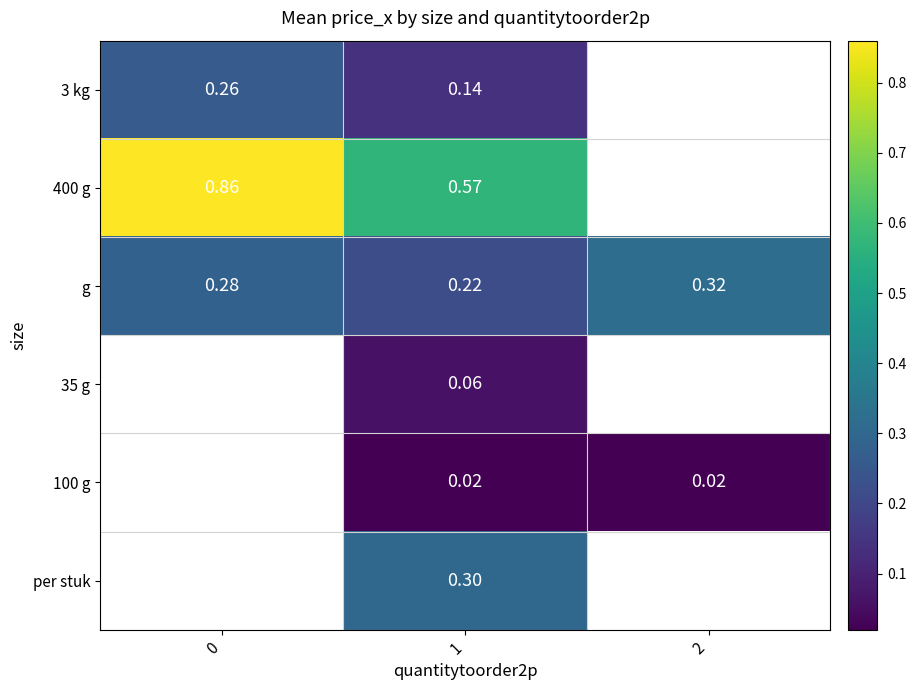

What is the average value of the g series?

0.3